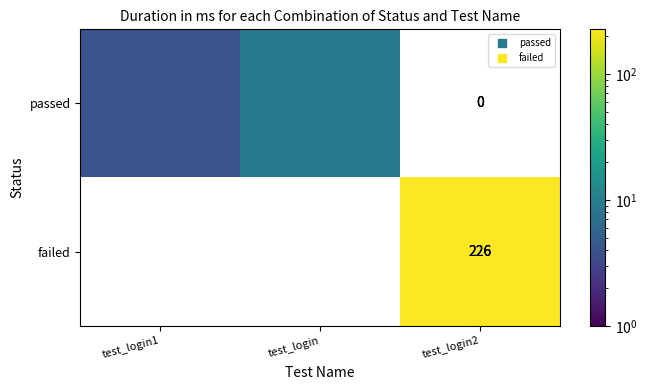

The passed series shows 9.0 at test_login. True or false?

True